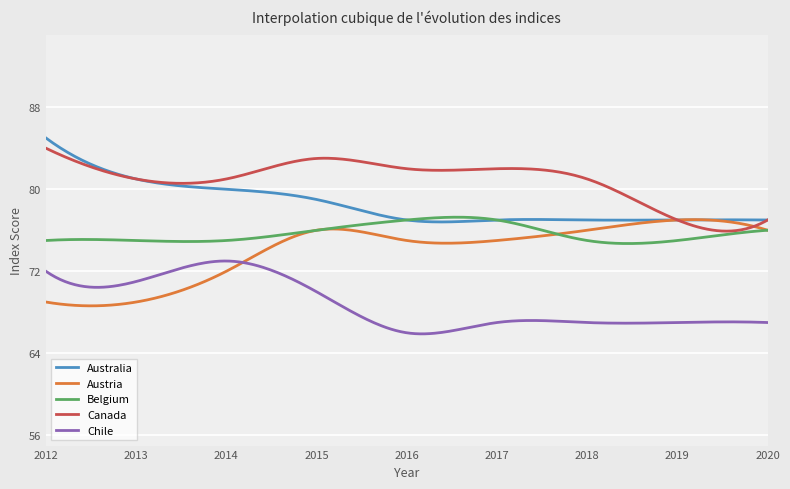

Is this an area chart (filled region under the line)?

No